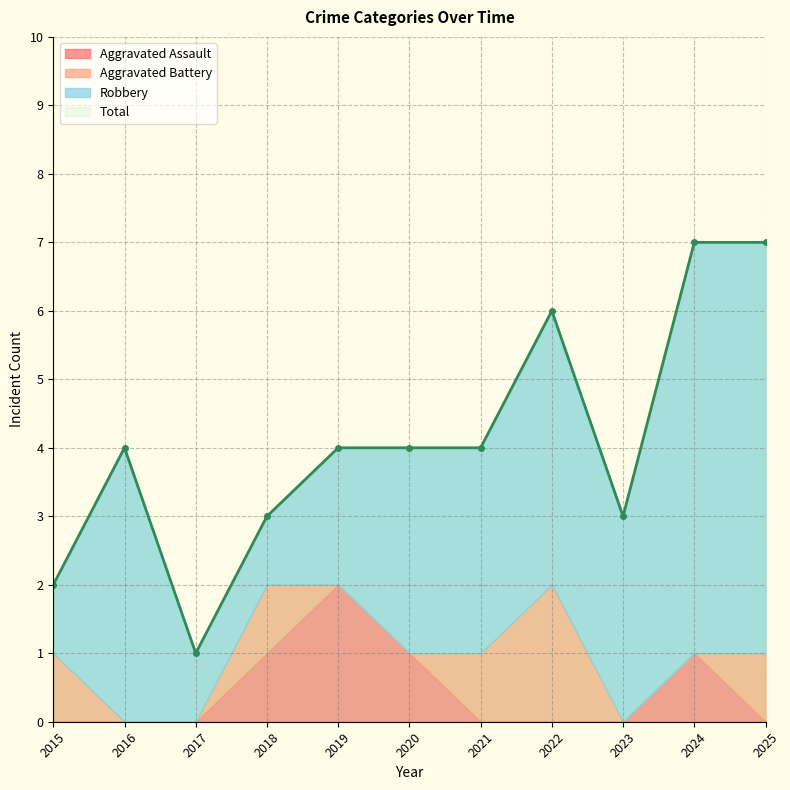

Does the chart have visible grid lines?

Yes